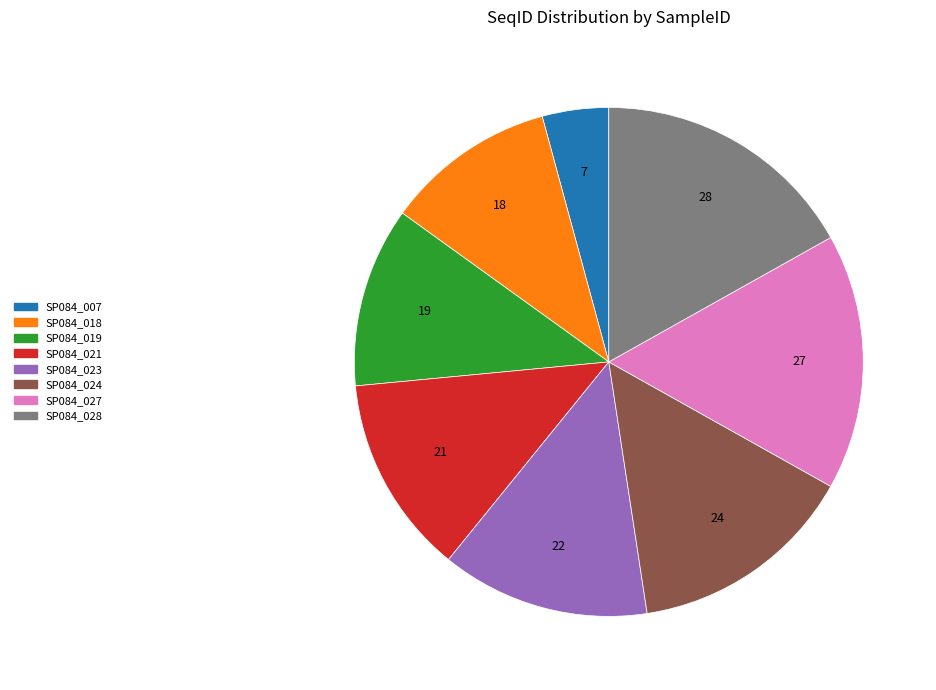

How many segments does this pie chart have?

8